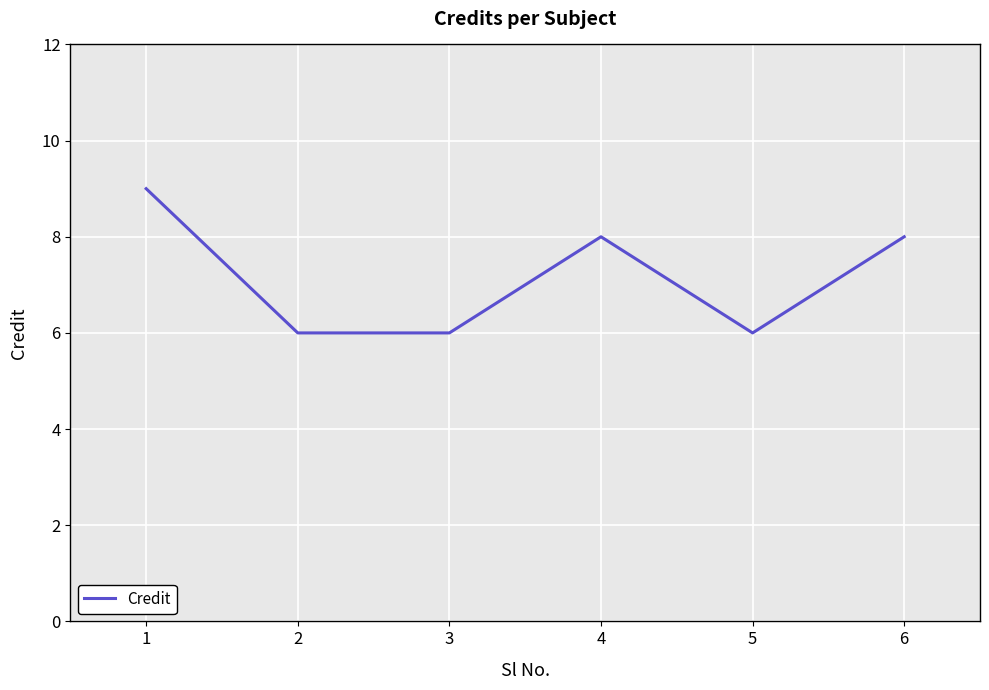

True or false: there are more than 1 points higher than both neighbors.

False